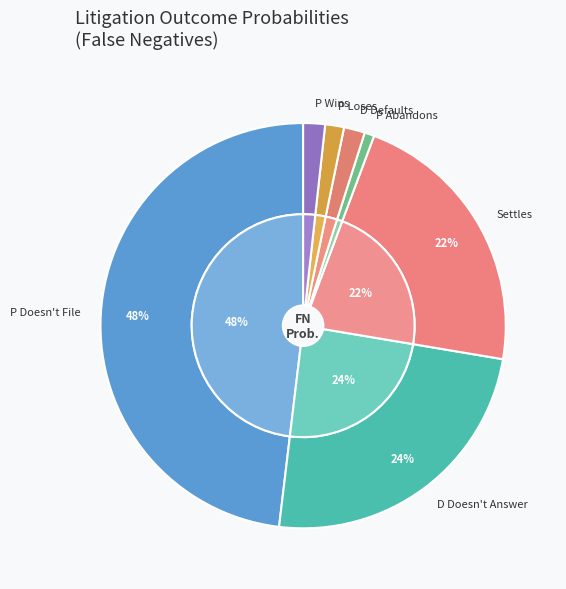

To the nearest percent, what is the difference between the Settles and D Doesn't Answer slice percentages?

2%